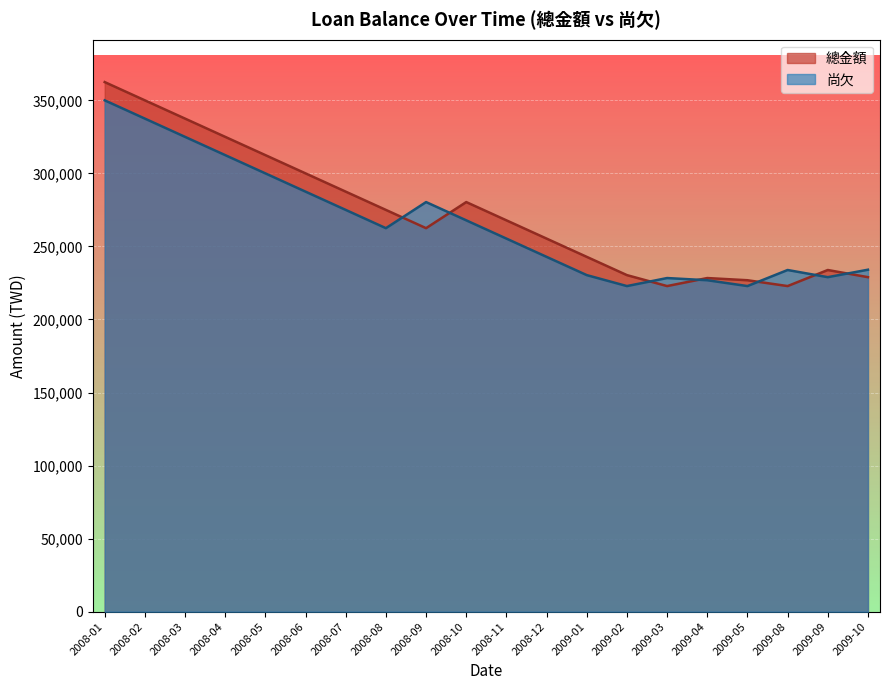

Which series ends up on top after the final intersection of 尚欠 and 總金額?

尚欠